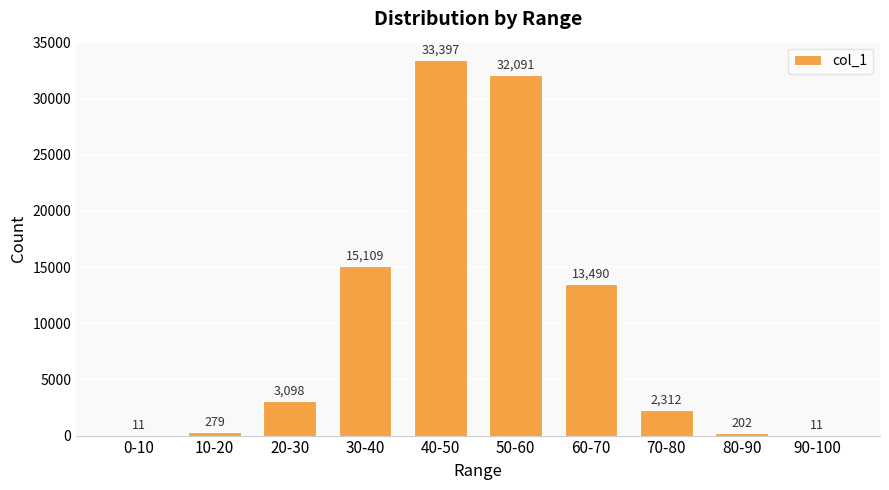

What is the maximum value shown in the chart?

33397